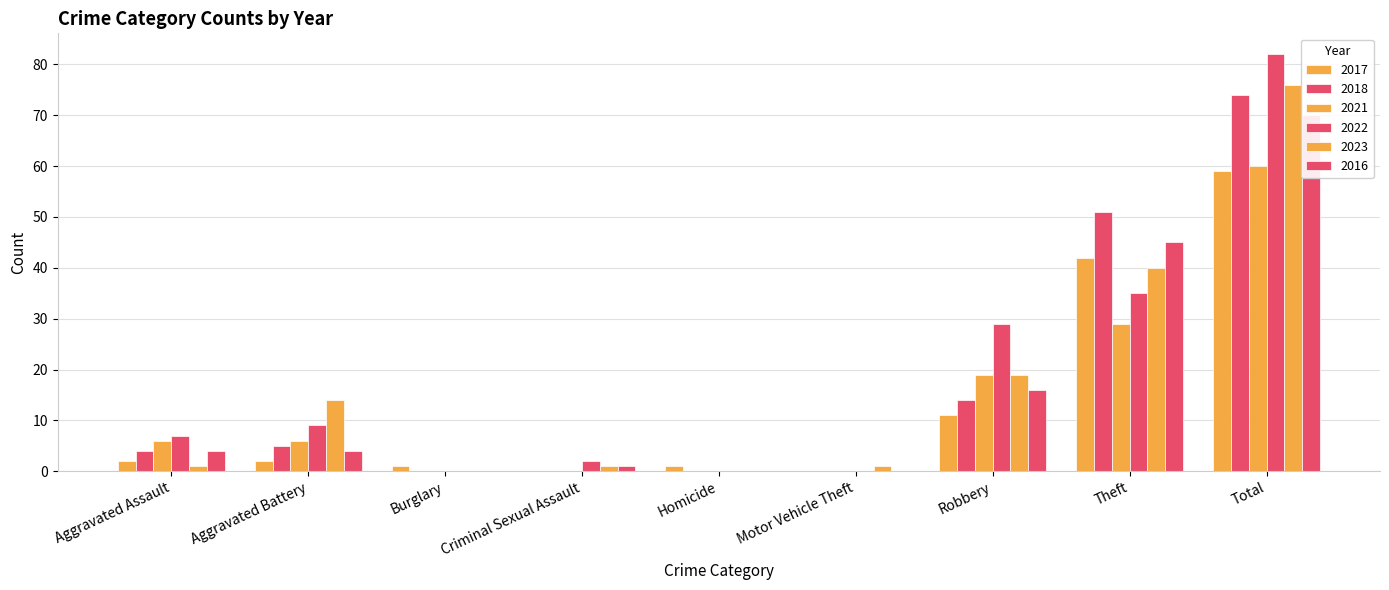

What is the difference between the second highest and second lowest values in the 2023 series?

40